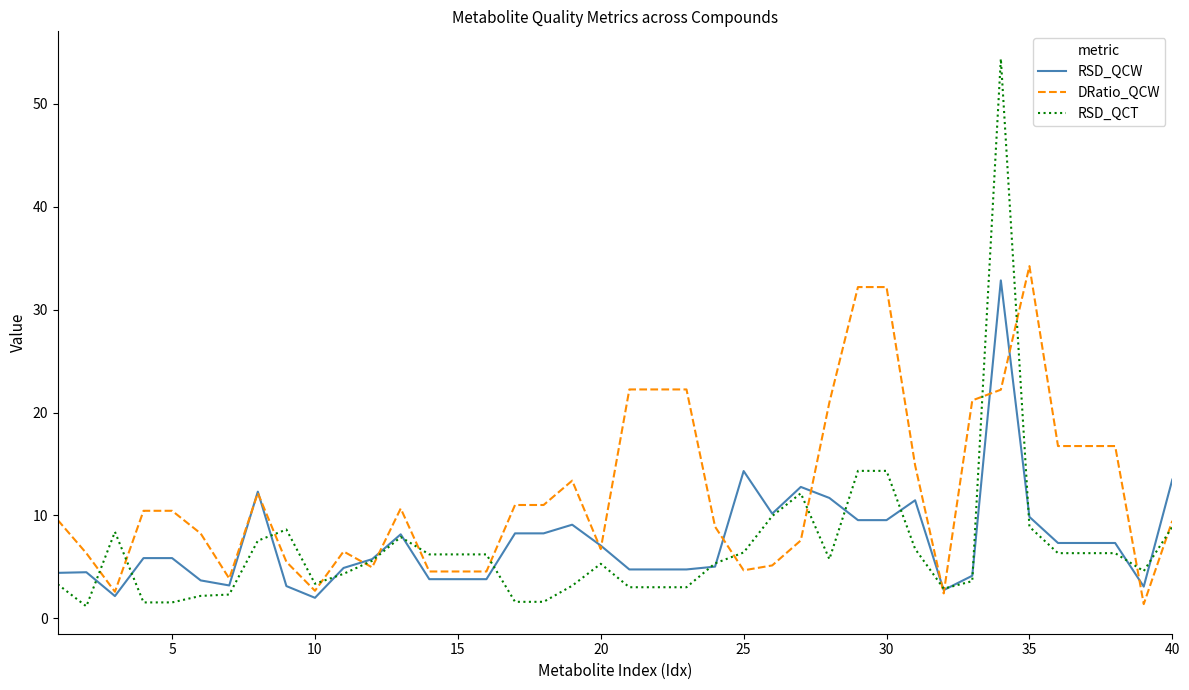

What is the smallest value displayed?

1.2